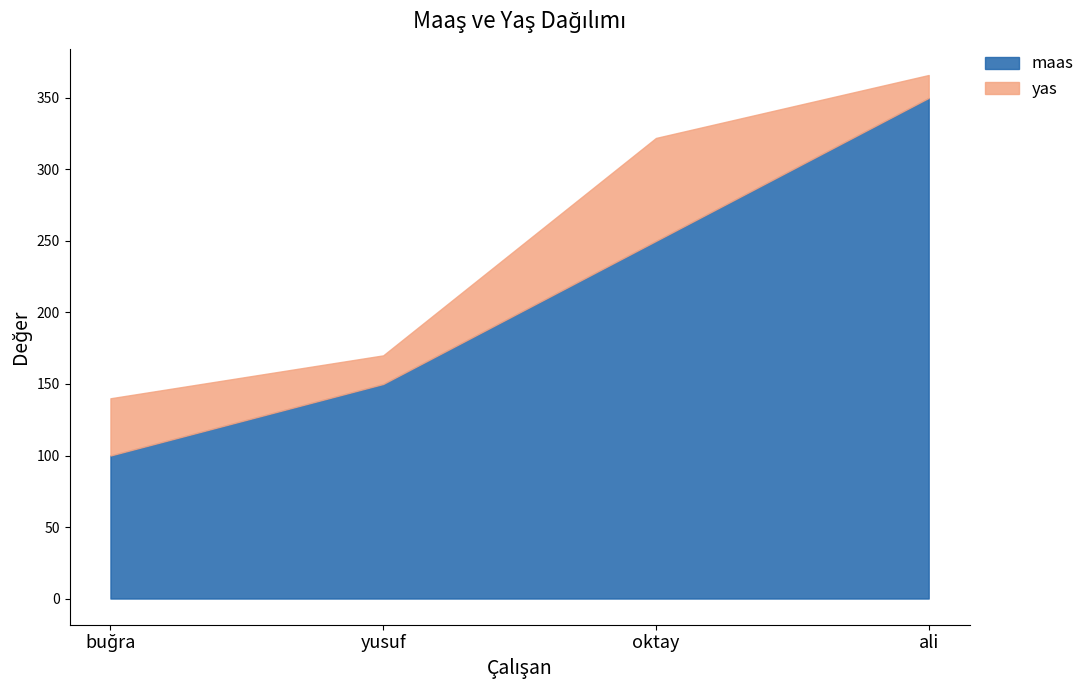

At which label does yas reach its minimum?

ali